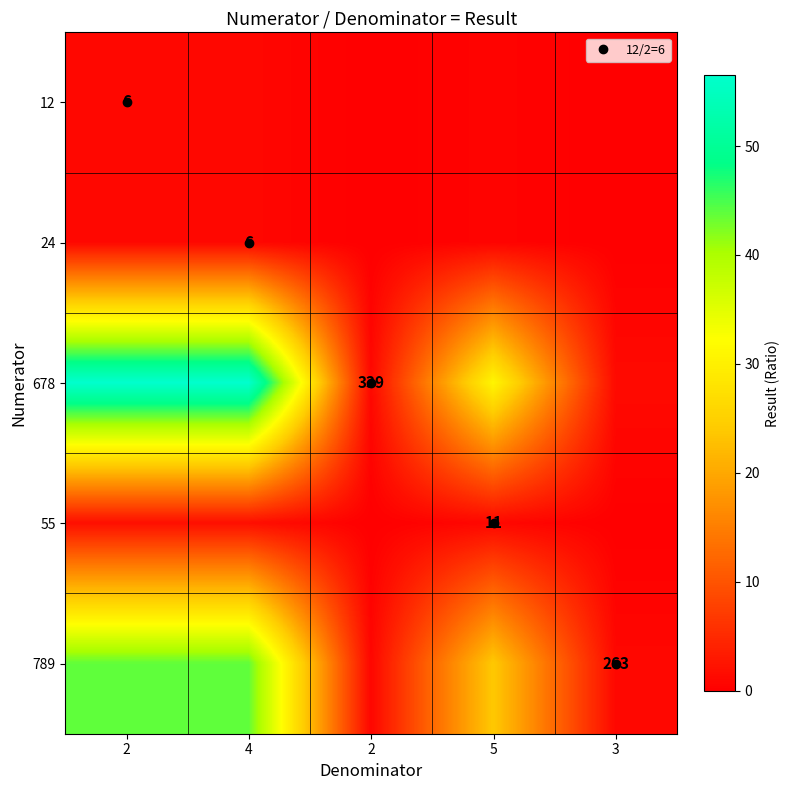

The 678 series shows 1.0 at 2. True or false?

True